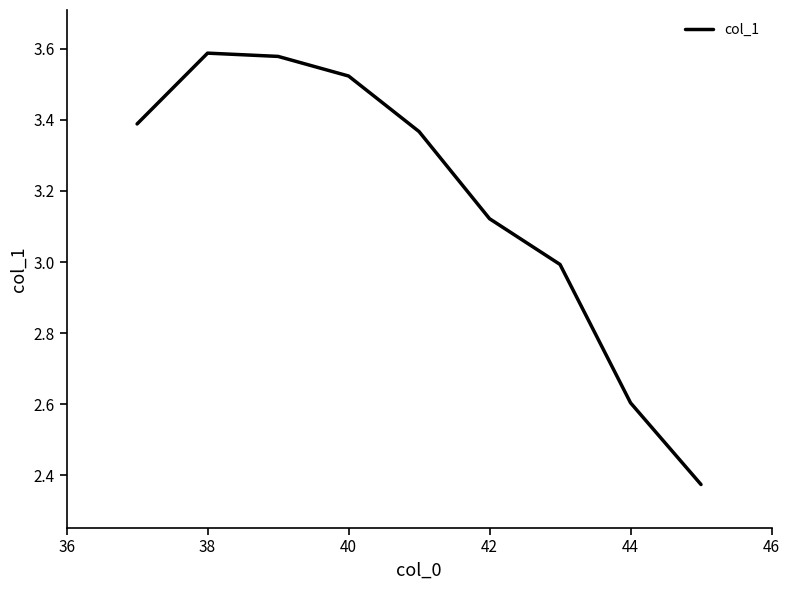

What is the average value?

3.2